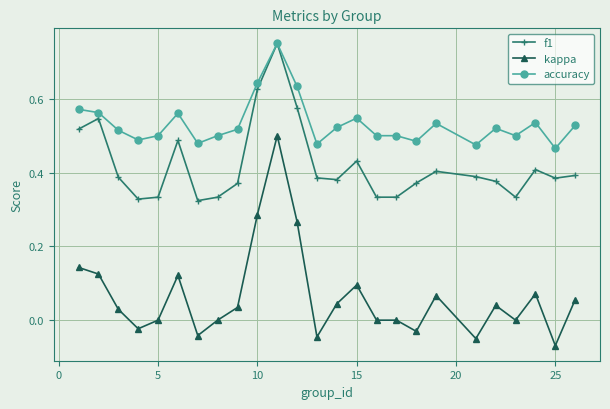

True or false: kappa and f1 cross at least once.

False